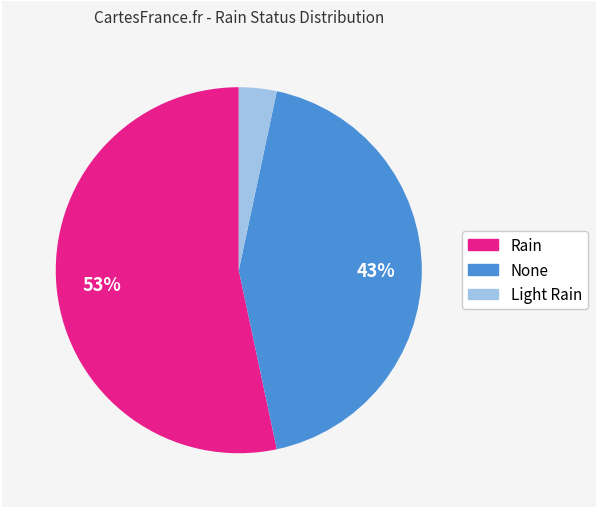

Is it true that None is 36% of the pie?

False